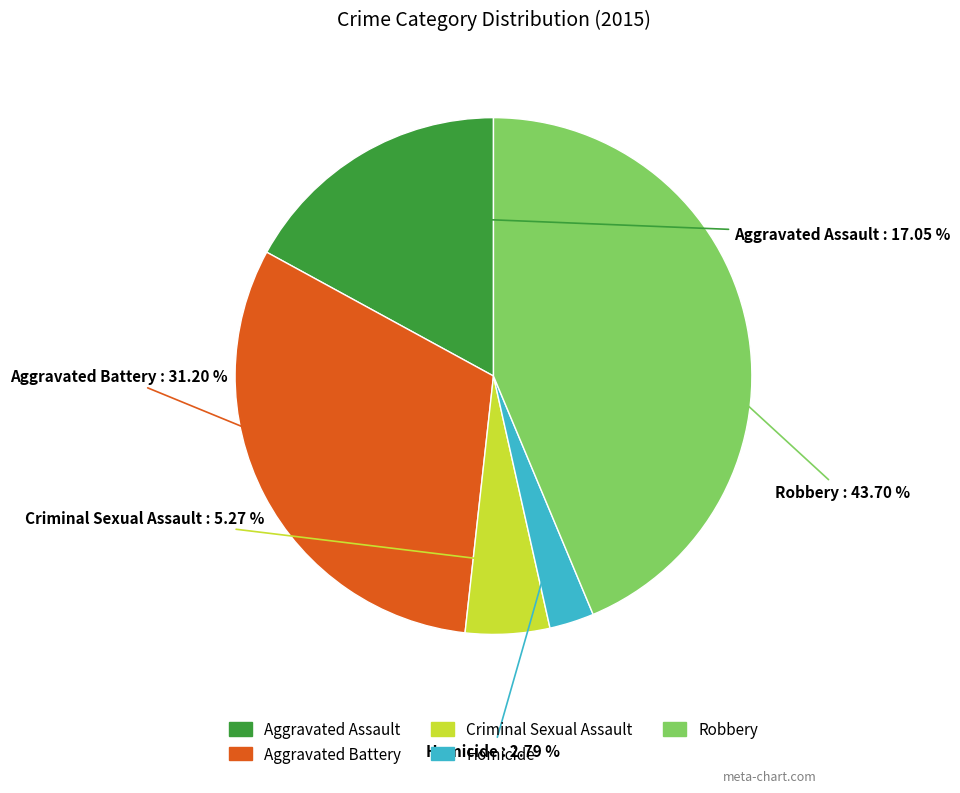

How many segments does this pie chart have?

5